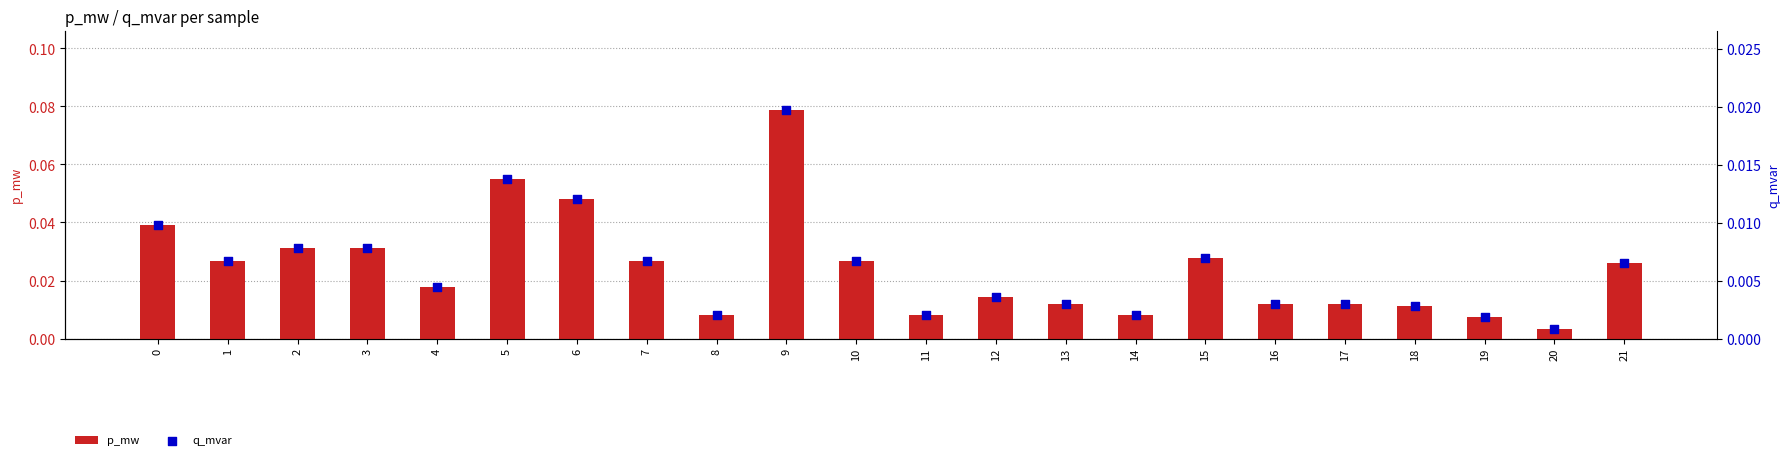

Is the value of q_mvar at 15 greater than the value of p_mw at 3?

No